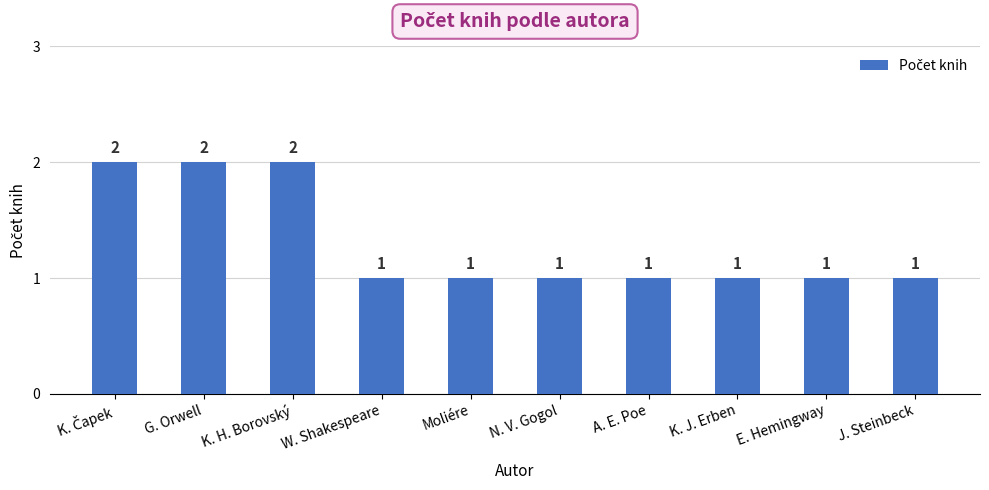

Count the number of categories in the chart.

10